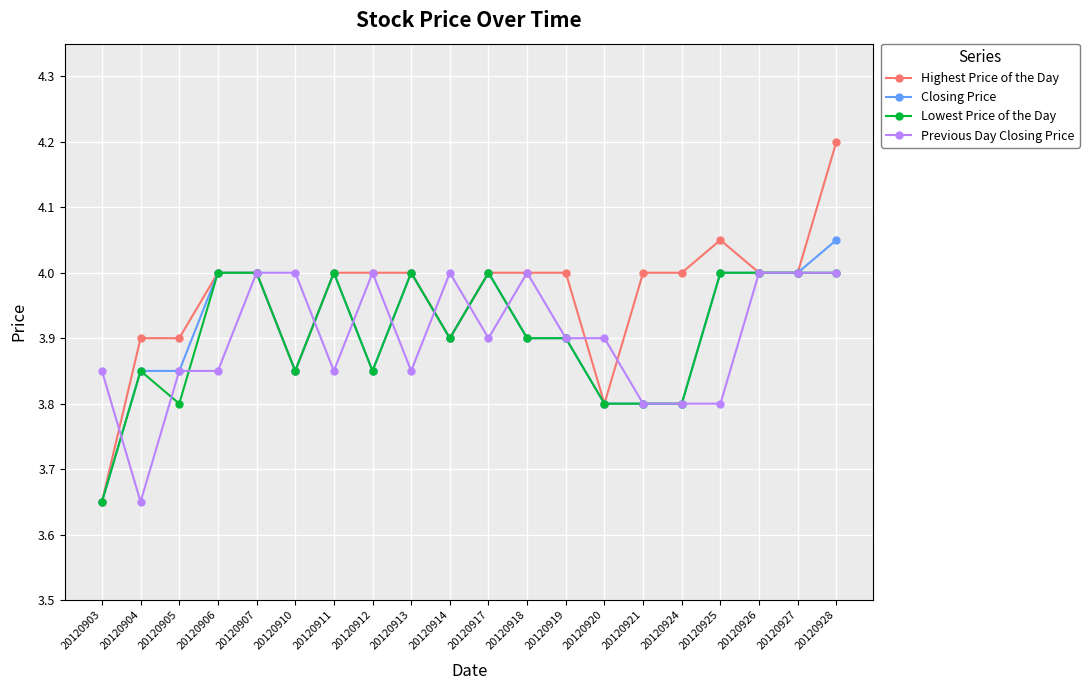

Does the chart have visible grid lines?

Yes